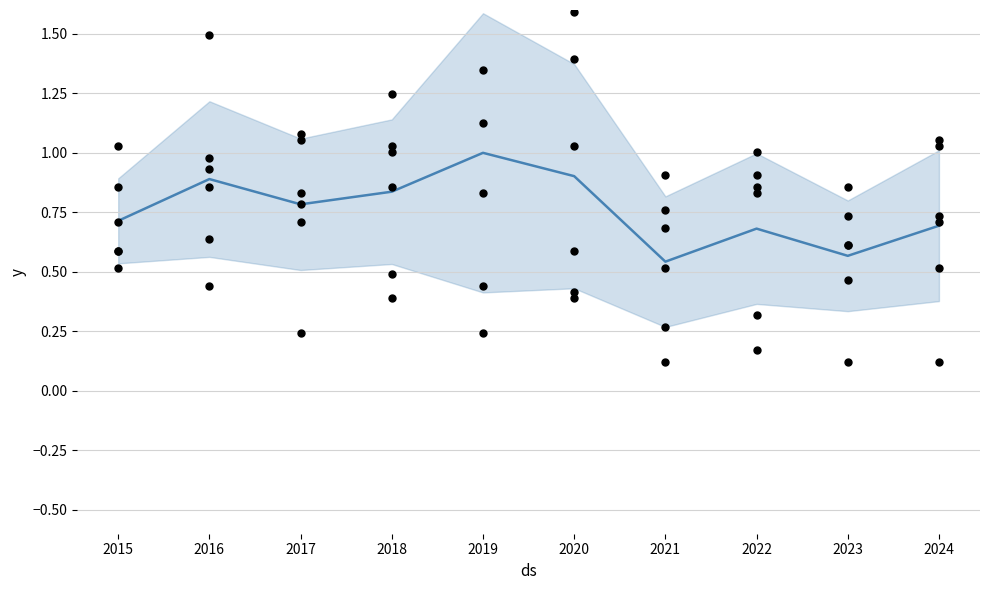

What is the change in value from 2018 to 2023?

-0.3